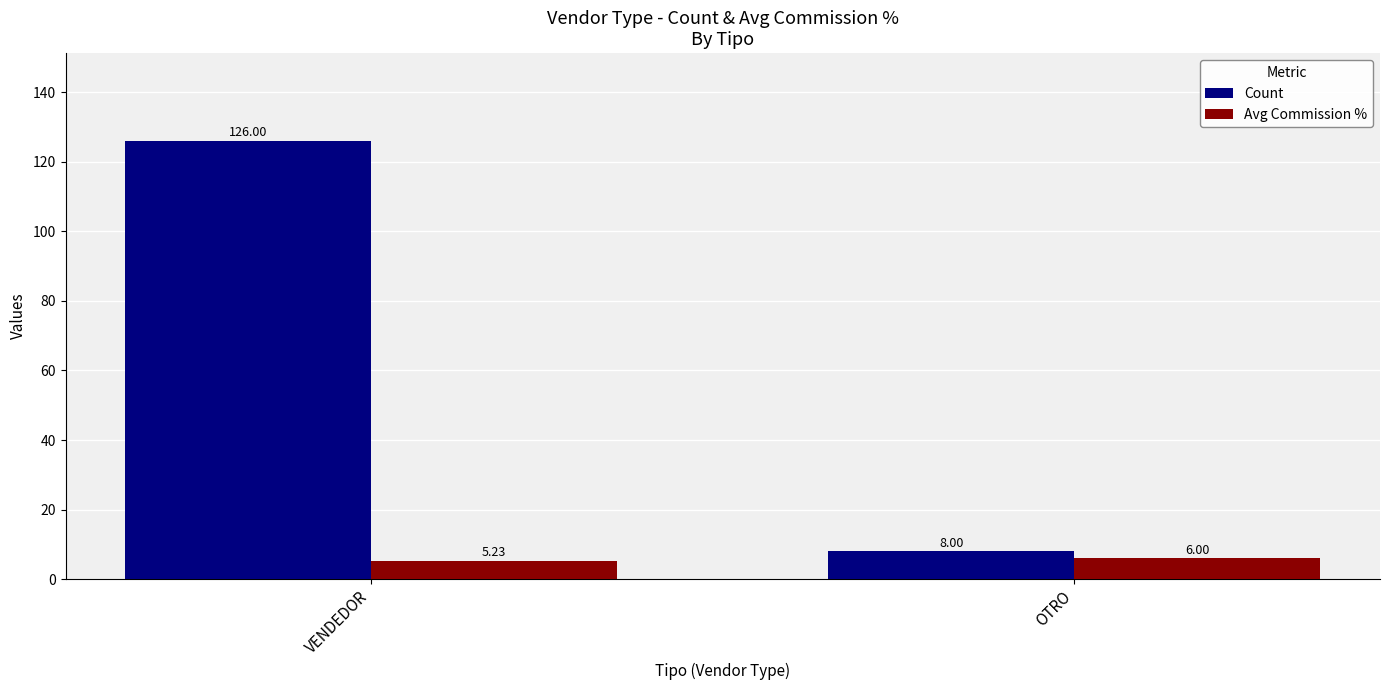

Are the bars grouped side by side (vs. stacked)?

Yes